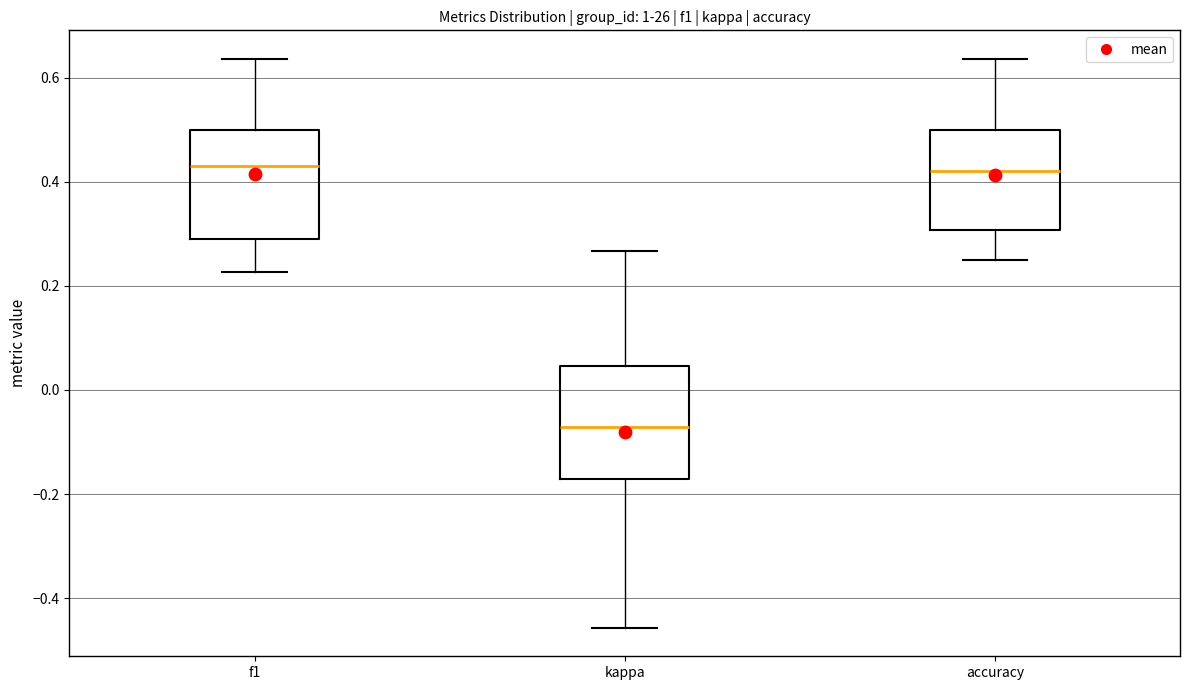

Reading left to right, transcribe this box plot: for each box, give where its median line is, the range the box spans, and where its two whiskers end, as read against the y-axis. The values are not printed on the chart, so give them approximately, as read against the axis.

f1: median 0.44, box 0.30 to 0.50, whiskers 0.22 to 0.64
kappa: median -0.08, box -0.18 to 0.04, whiskers -0.46 to 0.26
accuracy: median 0.42, box 0.30 to 0.50, whiskers 0.26 to 0.64